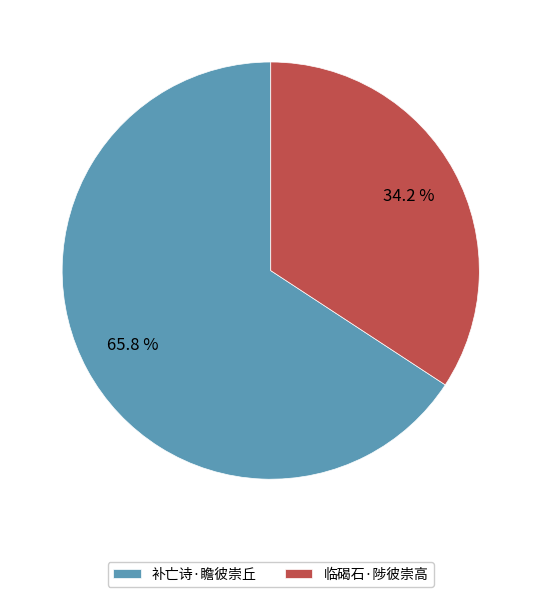

Count the number of slices in the pie.

2